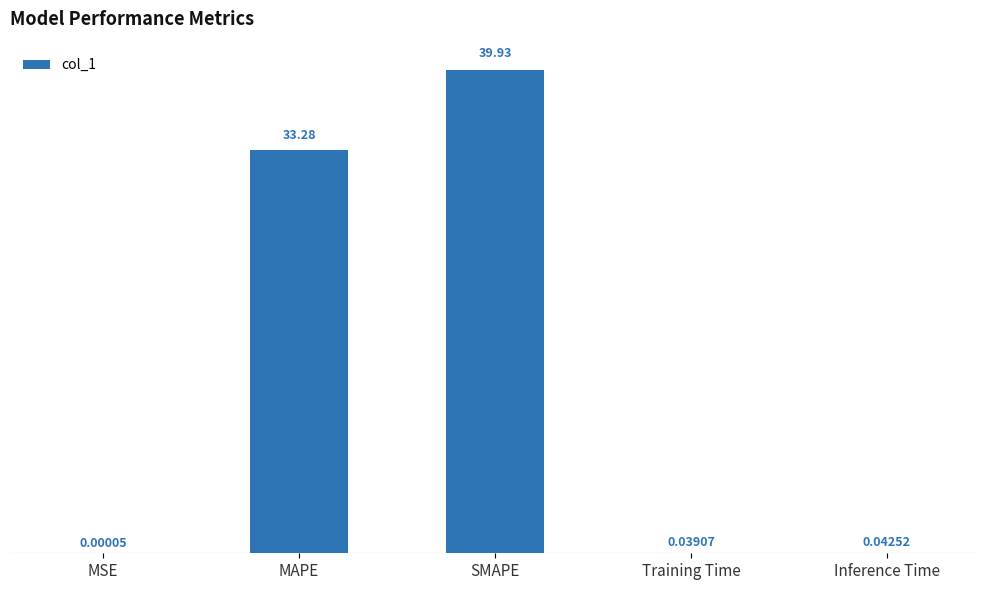

Approximately how many times larger is the value at SMAPE compared to MAPE?

1.2